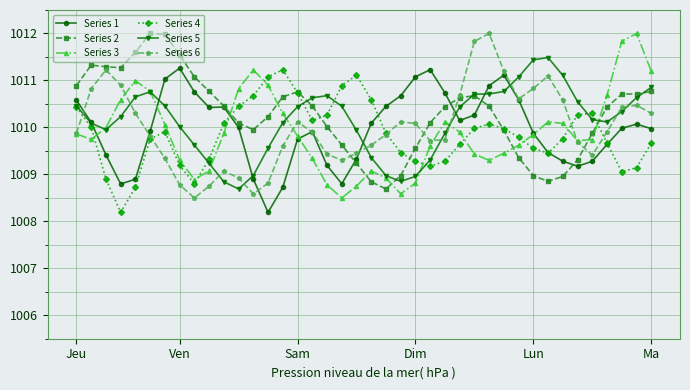

How many lines are shown in the chart?

6